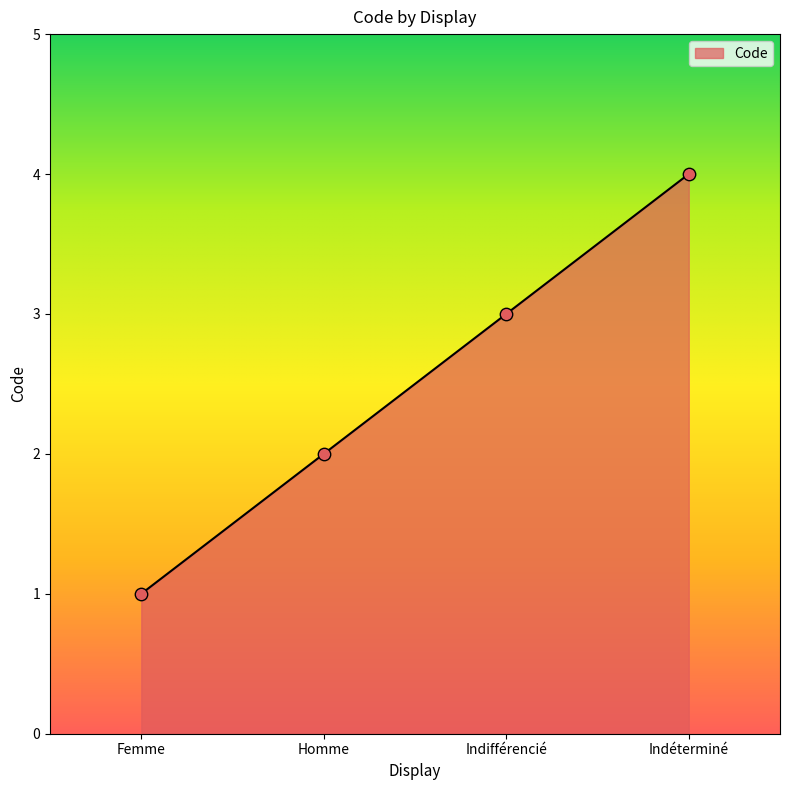

What is the change in value from Homme to Indifférencié?

+1